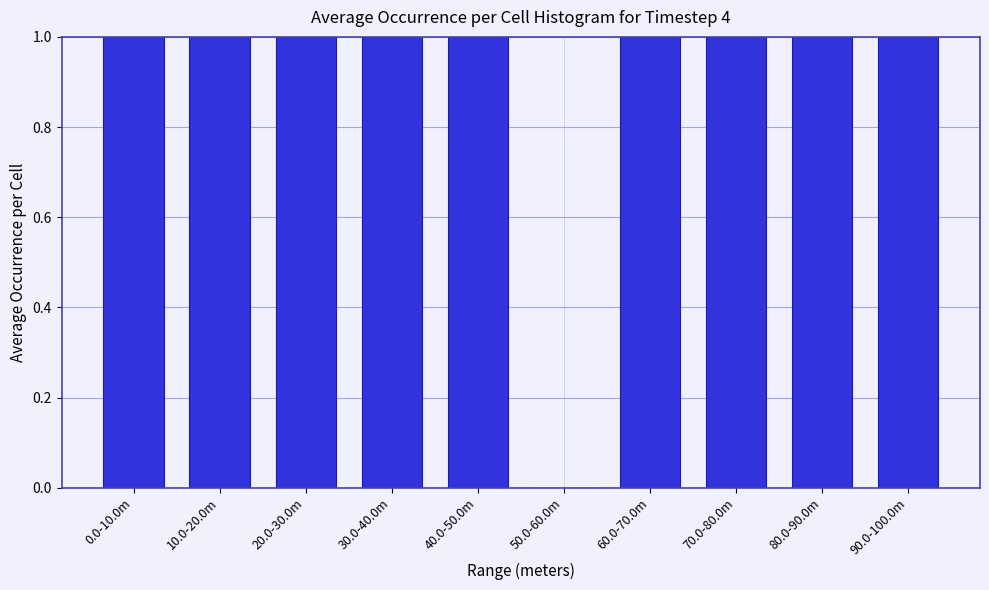

Reading left to right, extract all data points from this chart.

0.0-10.0m=1	10.0-20.0m=1	20.0-30.0m=1	30.0-40.0m=1	40.0-50.0m=1	50.0-60.0m=0	60.0-70.0m=1	70.0-80.0m=1	80.0-90.0m=1	90.0-100.0m=1